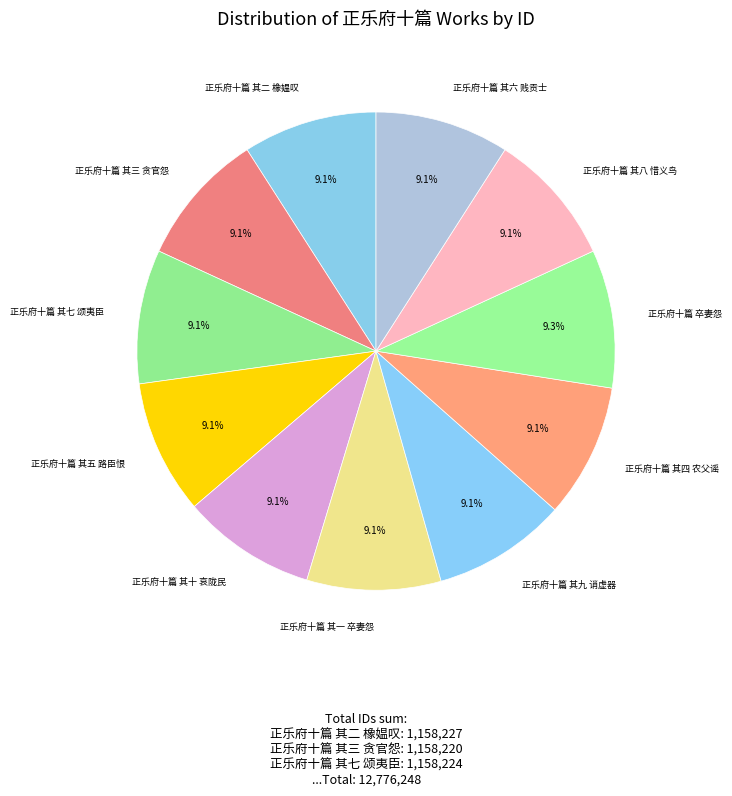

How many slices are in this pie chart?

11